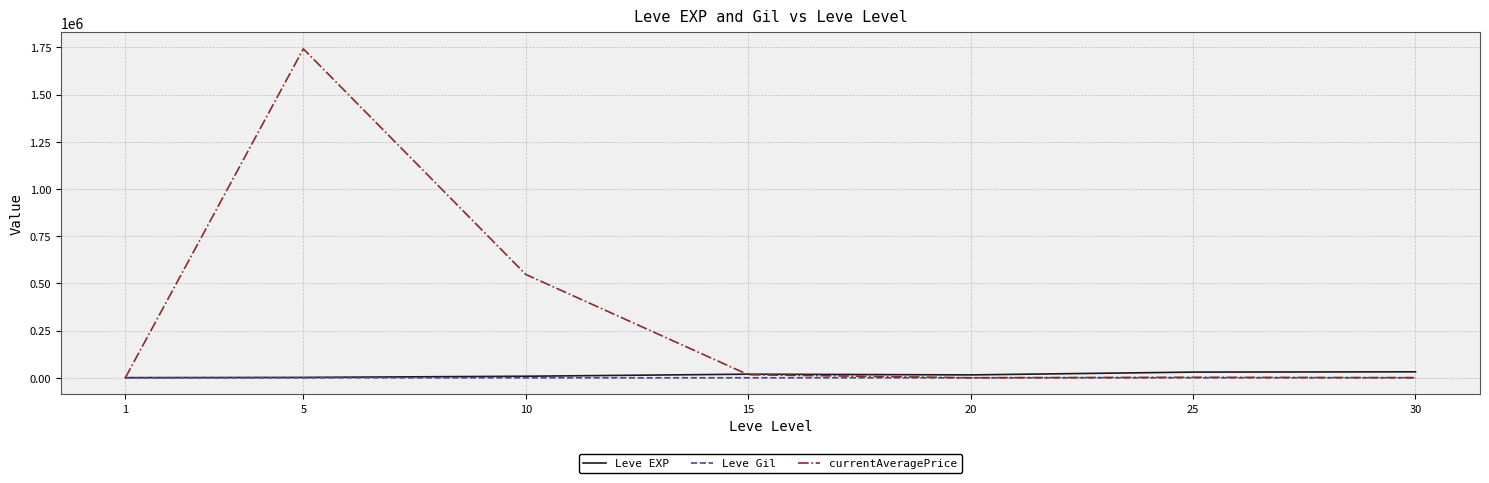

Between 1 and 10, which series saw the biggest shift?

currentAveragePrice